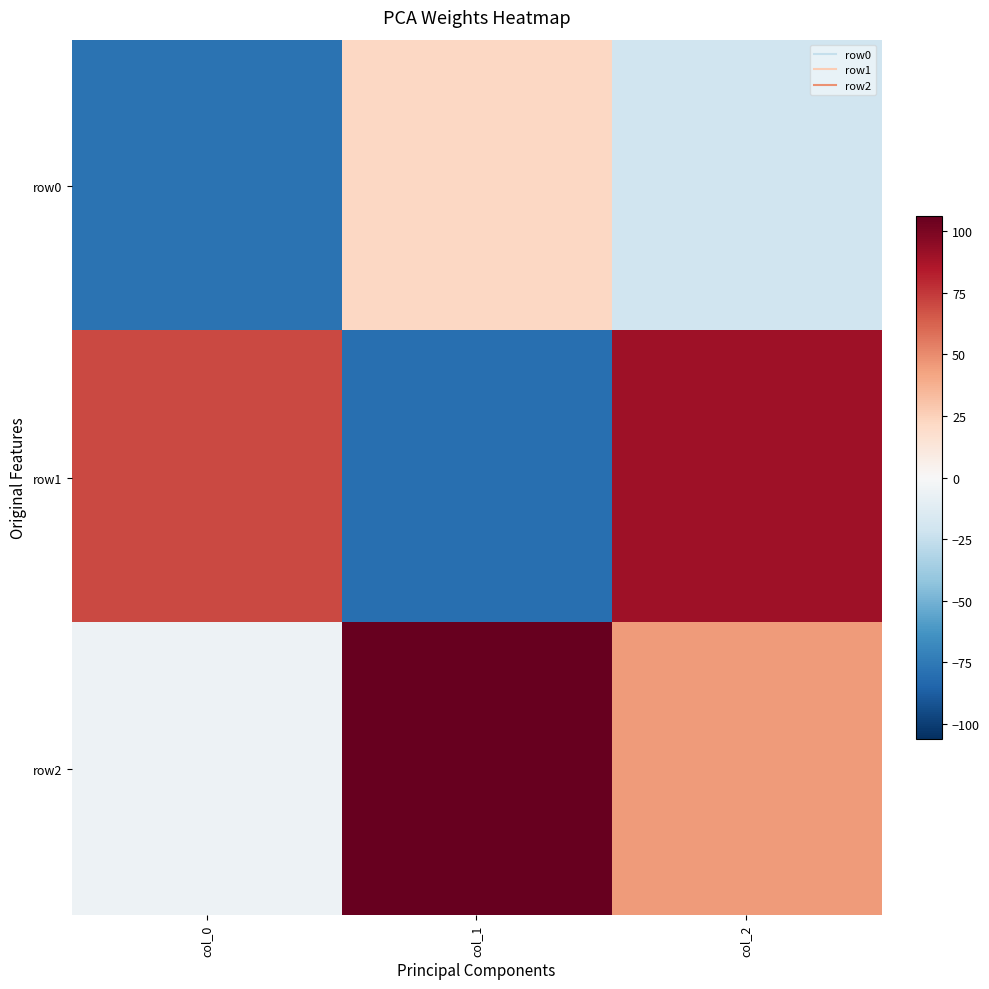

Count the number of categories in the chart.

3